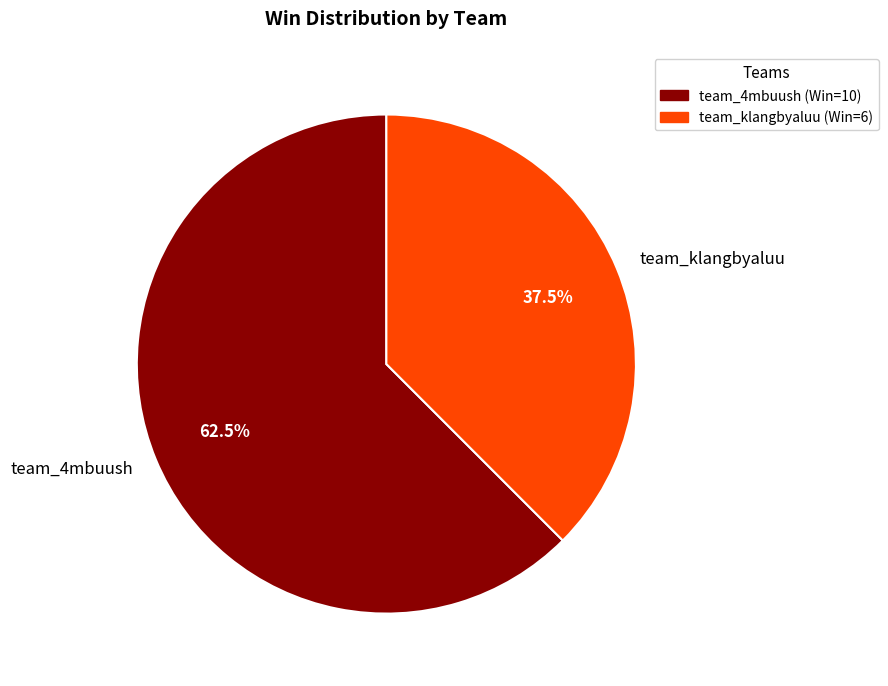

What is the smallest slice in the pie chart?

team_klangbyaluu